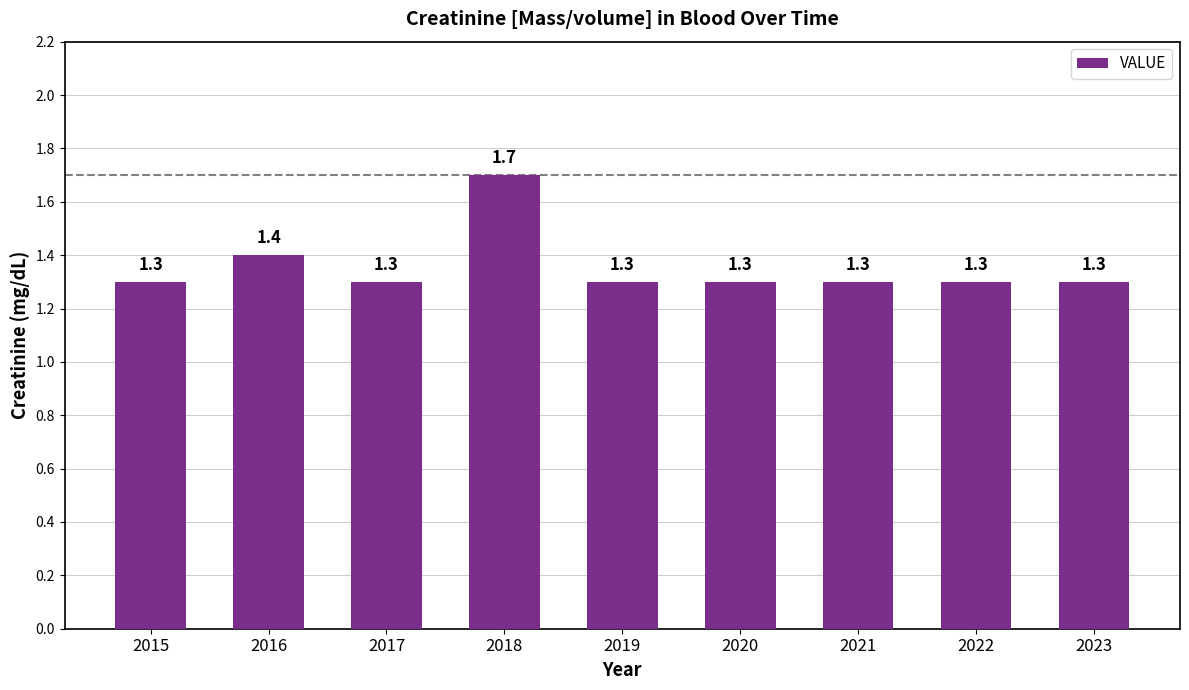

How many data points does each series have?

9